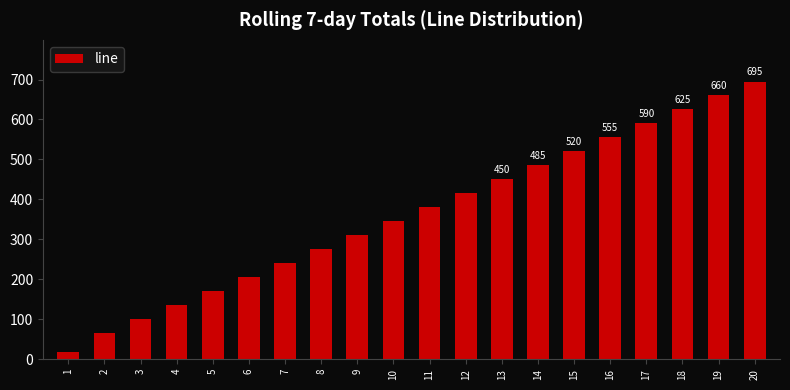

Reading right to left, extract all data points from this chart.

695	660	625	590	555	520	485	450	415	380	345	310	275	240	205	170	135	100	65	17